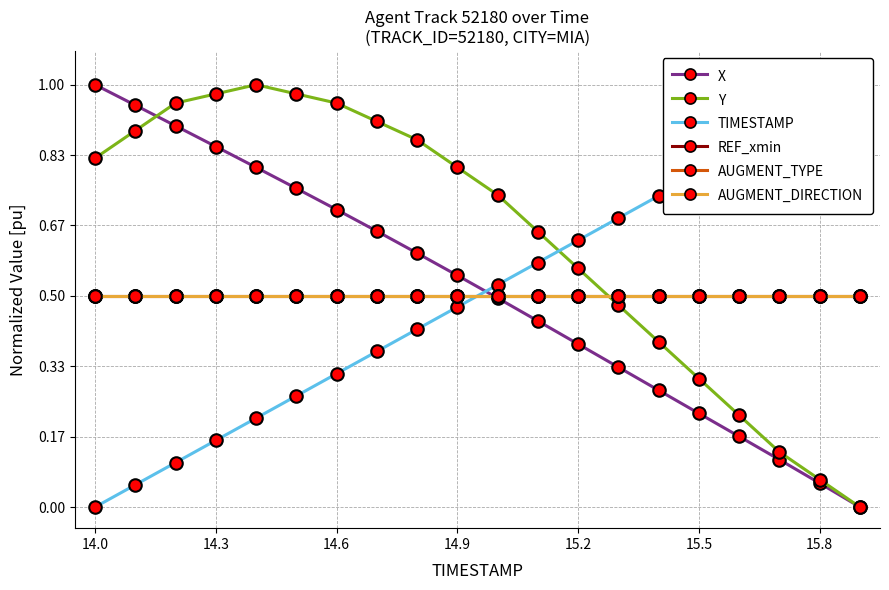

True or false: AUGMENT_DIRECTION and REF_xmin intersect in this chart.

False